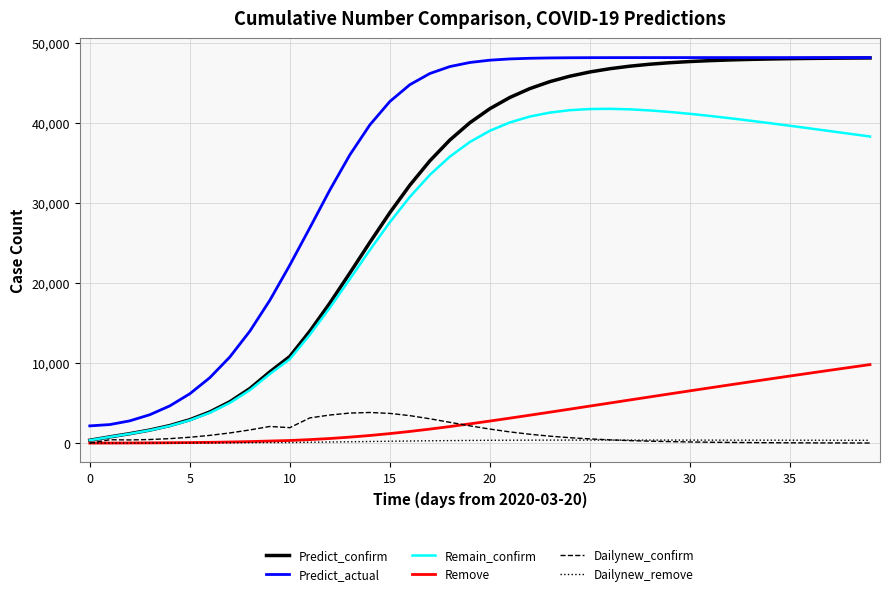

Which series has the largest range (max minus min)?

Predict_confirm